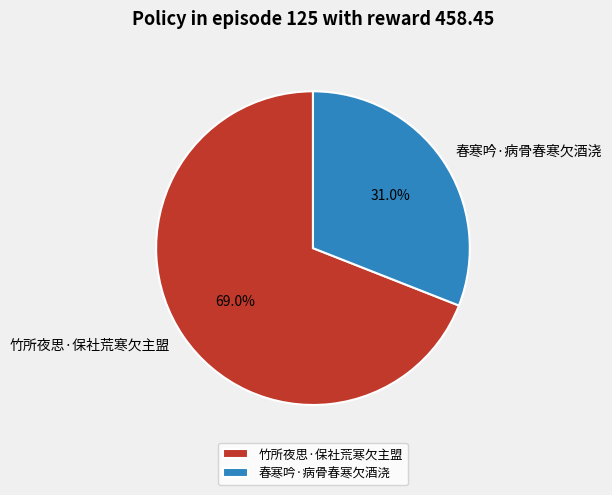

To the nearest percent, what percentage of the pie is 春寒吟·病骨春寒欠酒浇?

31%